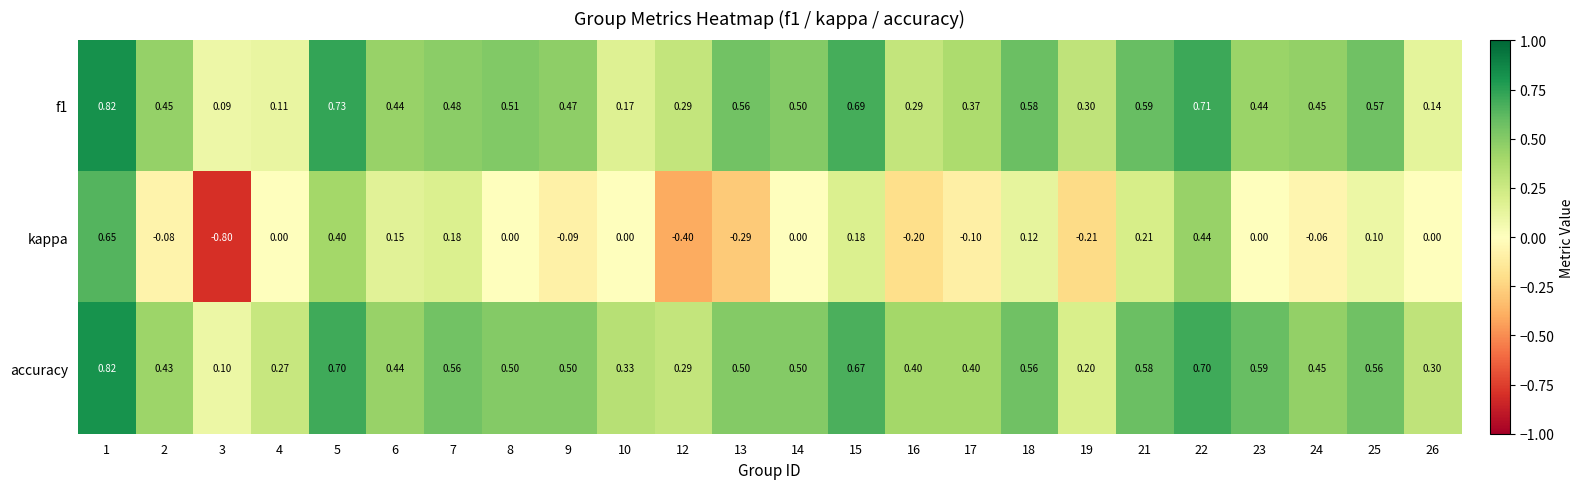

Which series has the largest range (max minus min)?

kappa